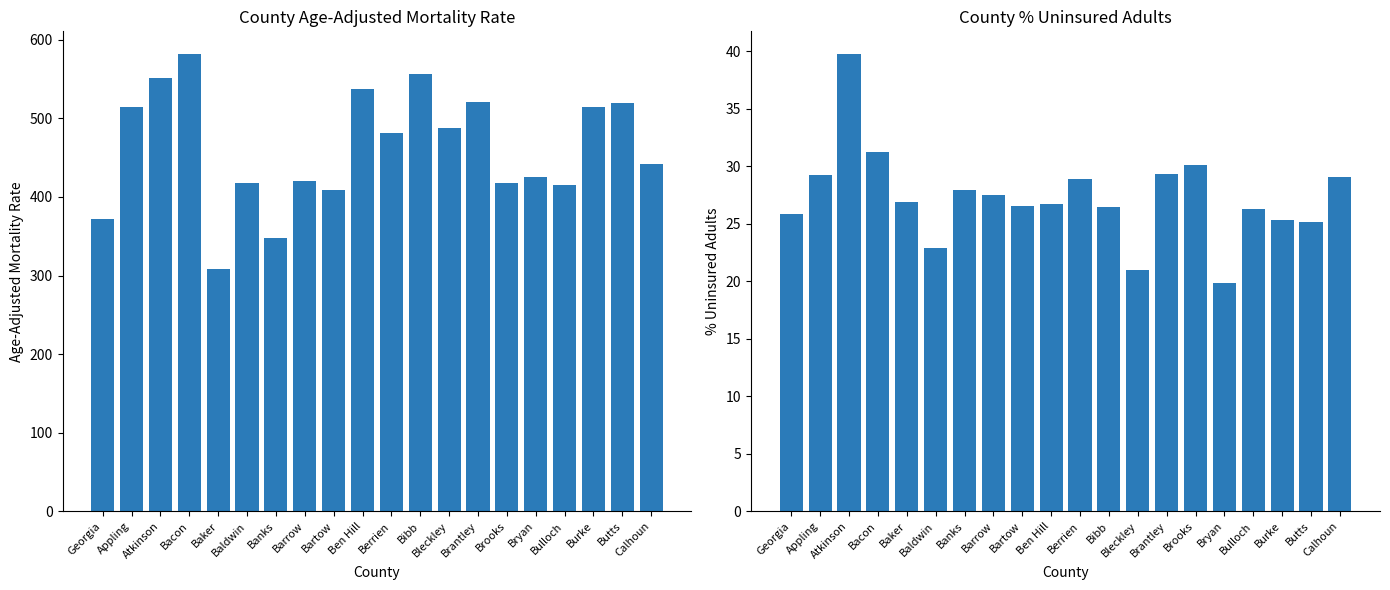

What is the label of the 9th bar from the left?

Bartow